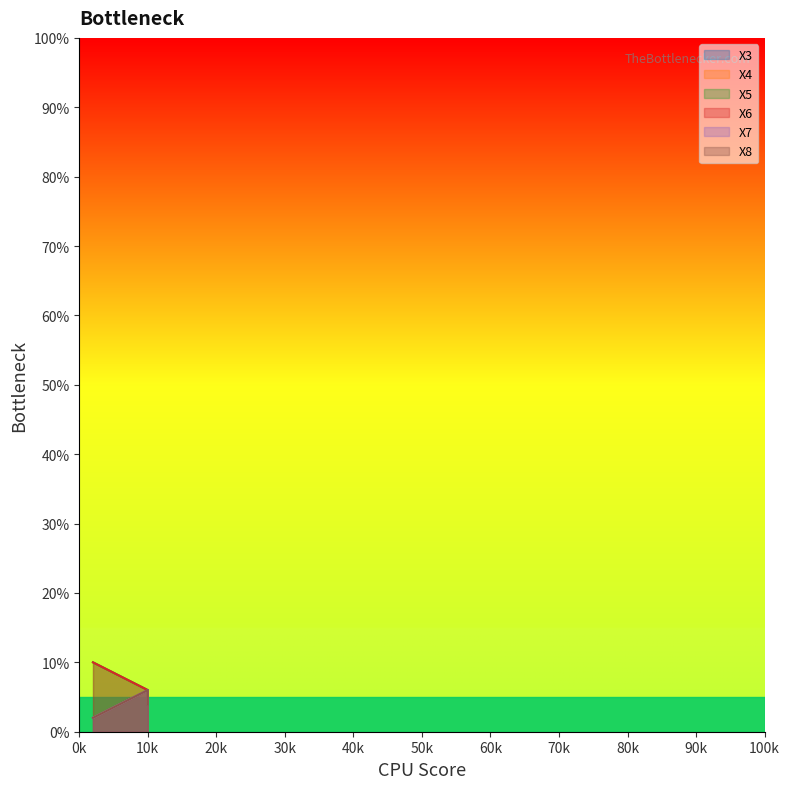

True or false: X6 has a value of 4 at 10k.

True